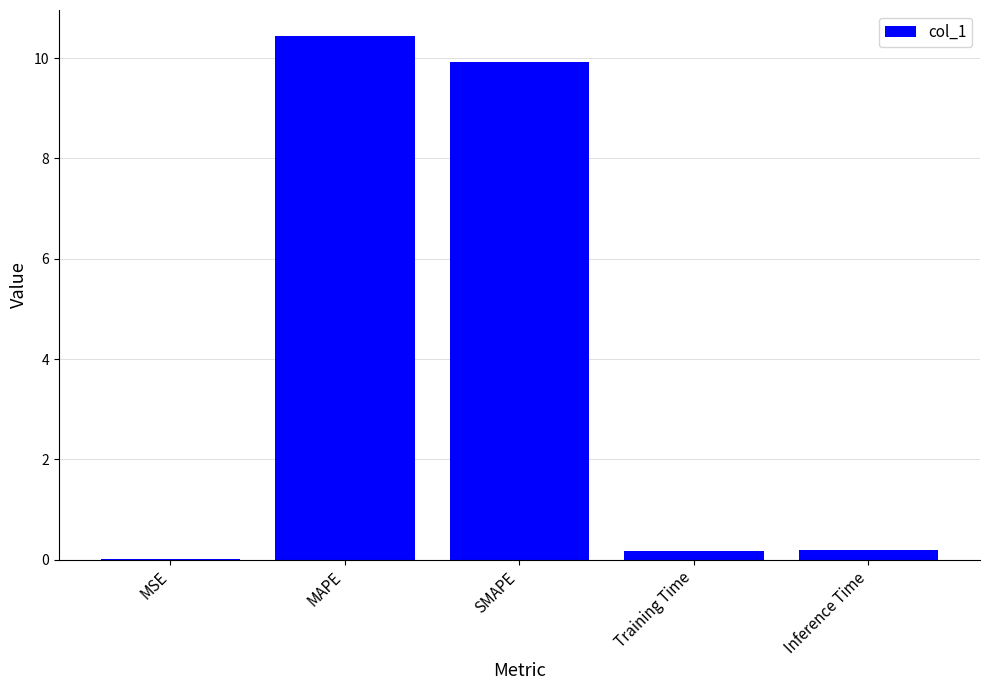

Approximately how many times larger is the value at SMAPE compared to MAPE?

1.0